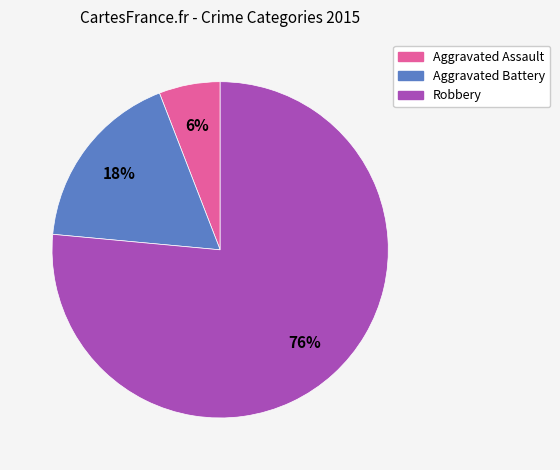

Which category accounts for the majority?

Robbery